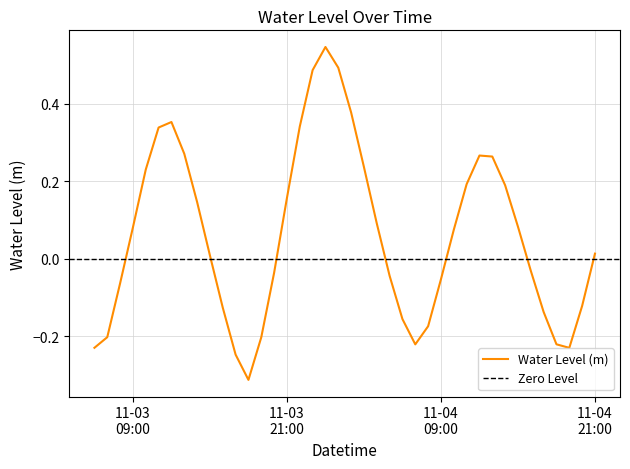

How many values are above zero?

22